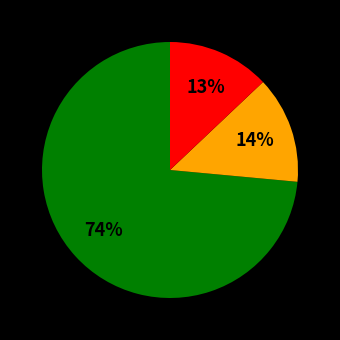

Does any single category account for the majority?

Yes